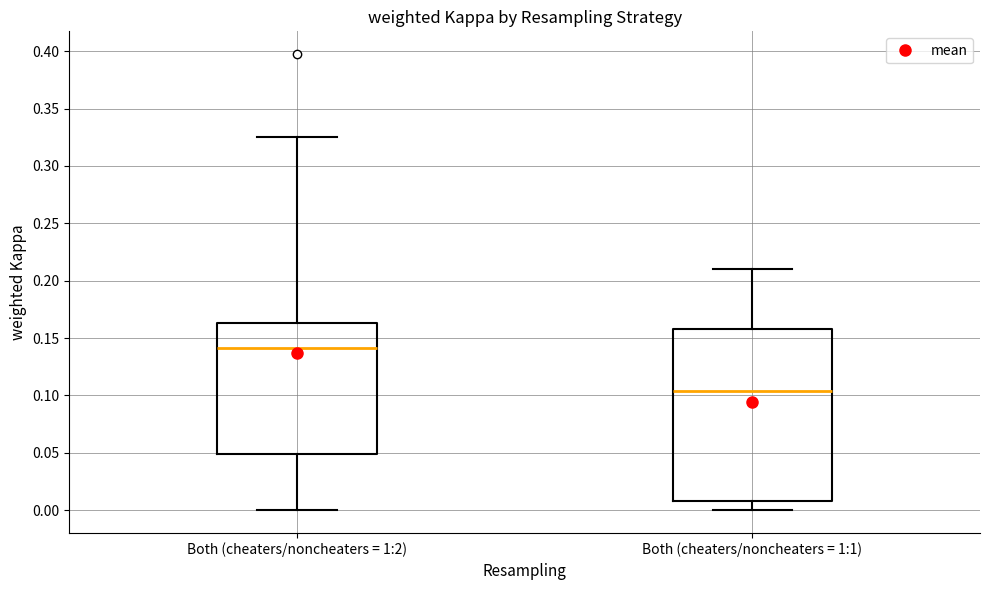

Reading left to right, read every box against the y-axis: the position of its median line, the range the box covers, and the ends of its whiskers. The values are not printed on the chart, so give them approximately, as read against the axis.

Both (cheaters/noncheaters = 1:2): median 0.140, box 0.050 to 0.165, whiskers 0.000 to 0.325
Both (cheaters/noncheaters = 1:1): median 0.105, box 0.010 to 0.160, whiskers 0.000 to 0.210